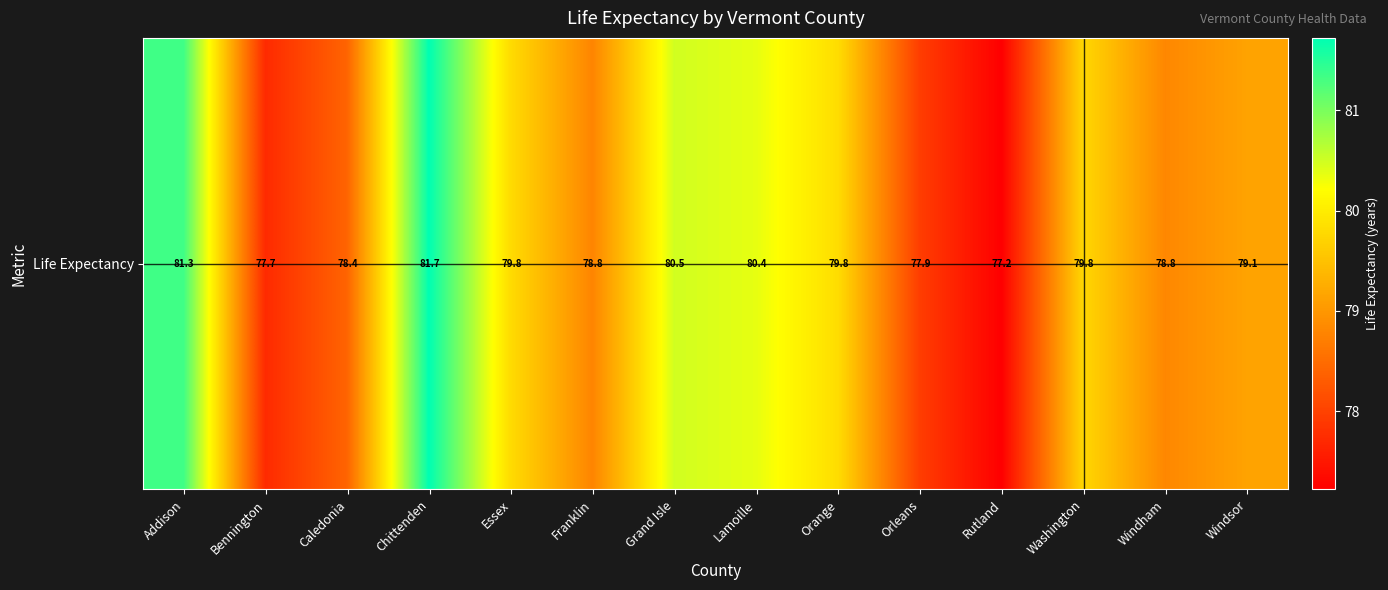

Reading left to right, what are all the values shown in this chart?

Addison=81.3	Bennington=77.7	Caledonia=78.4	Chittenden=81.7	Essex=79.8	Franklin=78.8	Grand Isle=80.5	Lamoille=80.4	Orange=79.8	Orleans=77.9	Rutland=77.2	Washington=79.8	Windham=78.8	Windsor=79.1